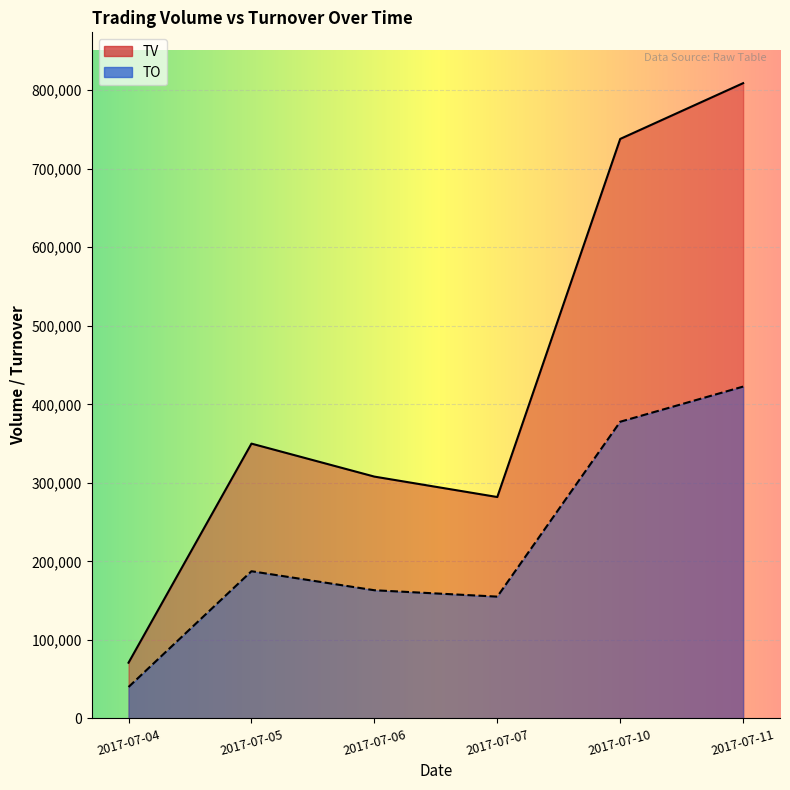

Reading left to right, list all the values displayed in this chart.

TV: 2017-07-04=71000	2017-07-05=350000	2017-07-06=308000	2017-07-07=282000	2017-07-10=738000	2017-07-11=809000
TO: 2017-07-04=40070	2017-07-05=187500	2017-07-06=163290	2017-07-07=155160	2017-07-10=377860	2017-07-11=422610